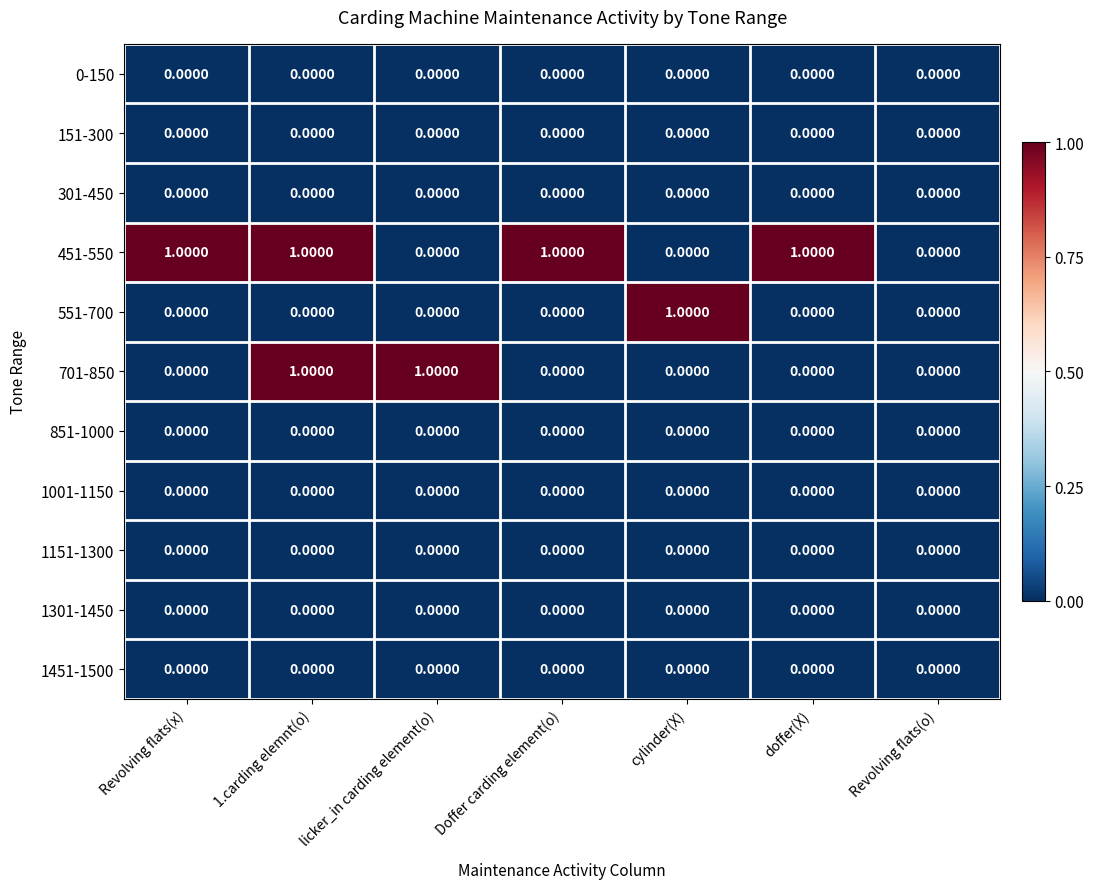

Which series has the largest total across all categories?

451-550